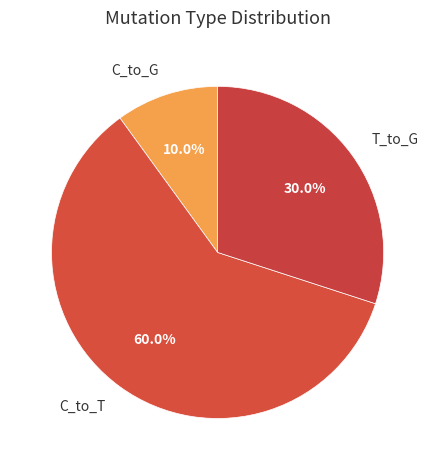

Is C_to_T the majority of the pie?

Yes